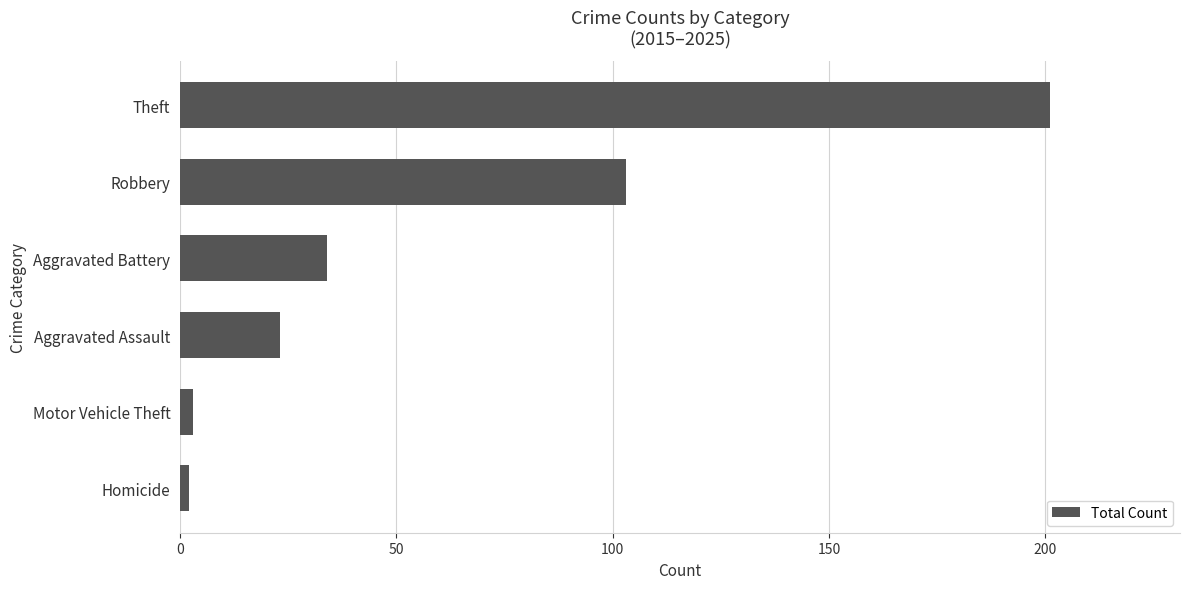

How many distinct data groups are displayed?

1